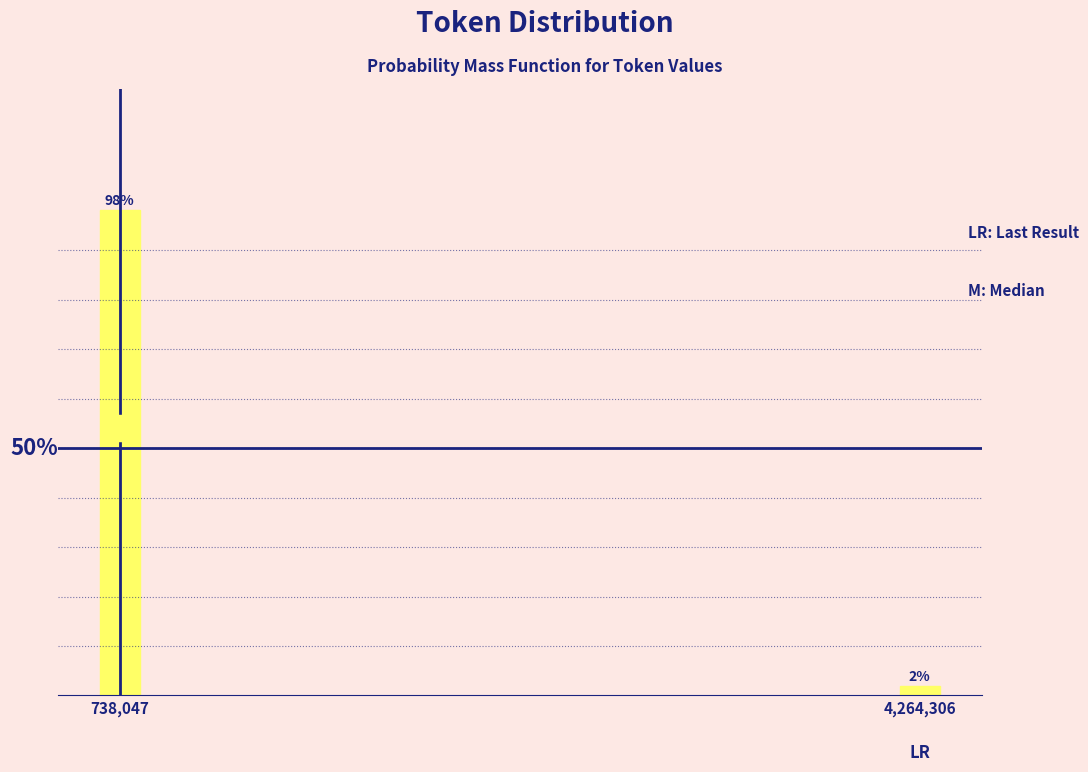

Does the chart contain any negative values?

No